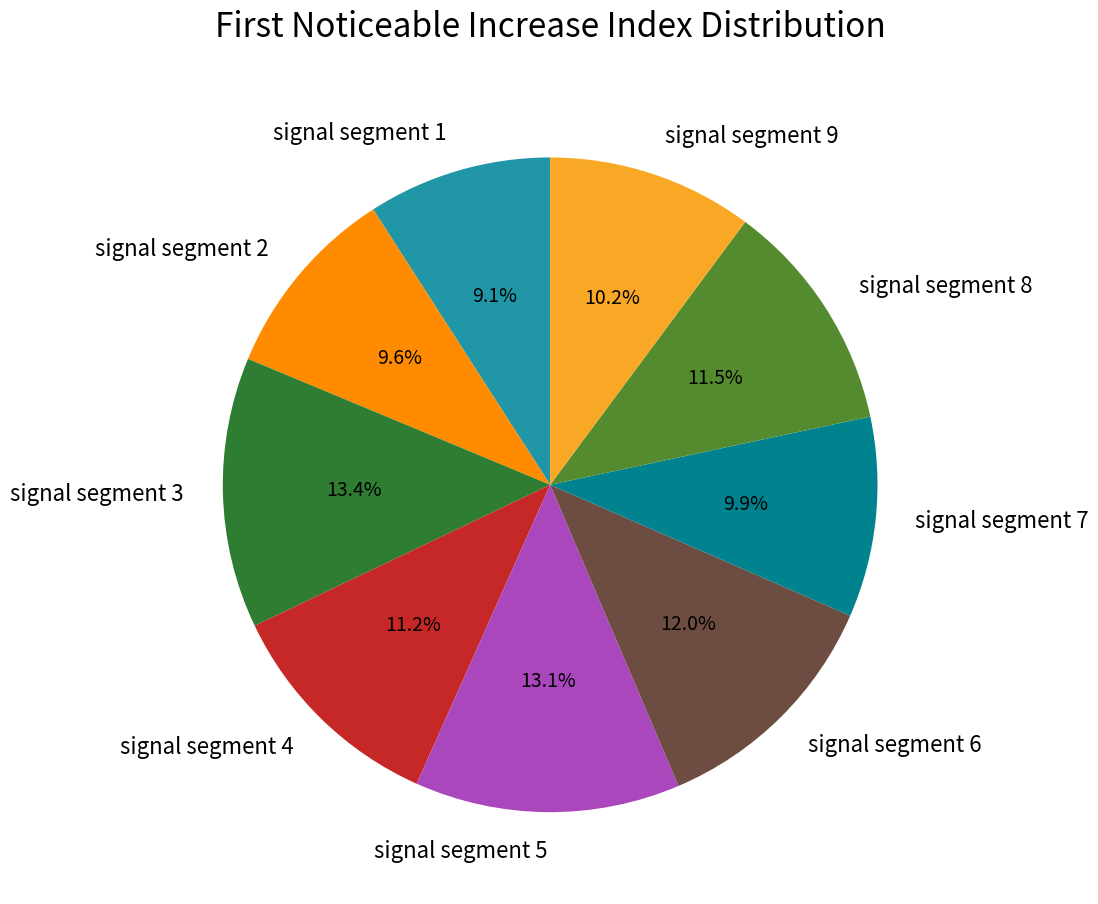

To the nearest percent, what percentage of the pie is signal segment 2?

10%